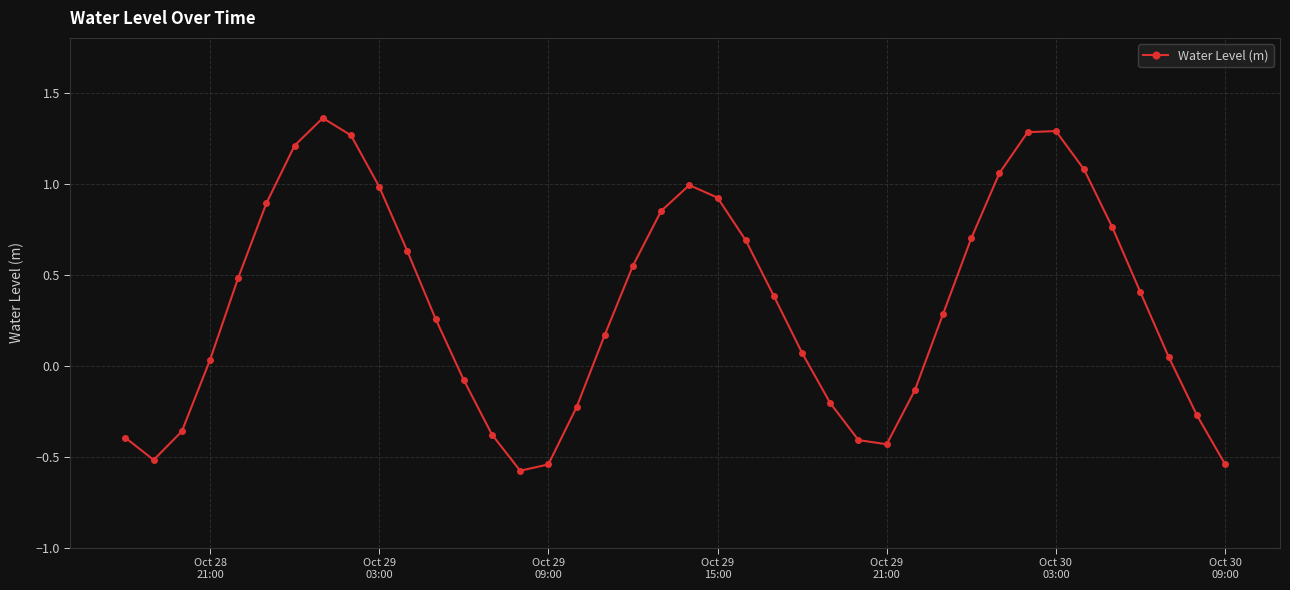

How many lines are shown in the chart?

1